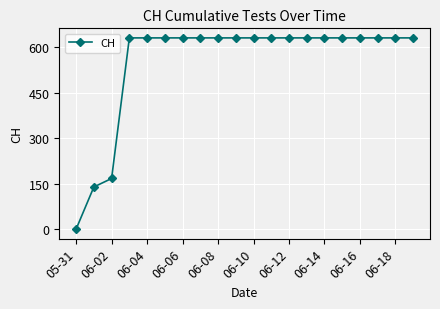

What is the average value?

552